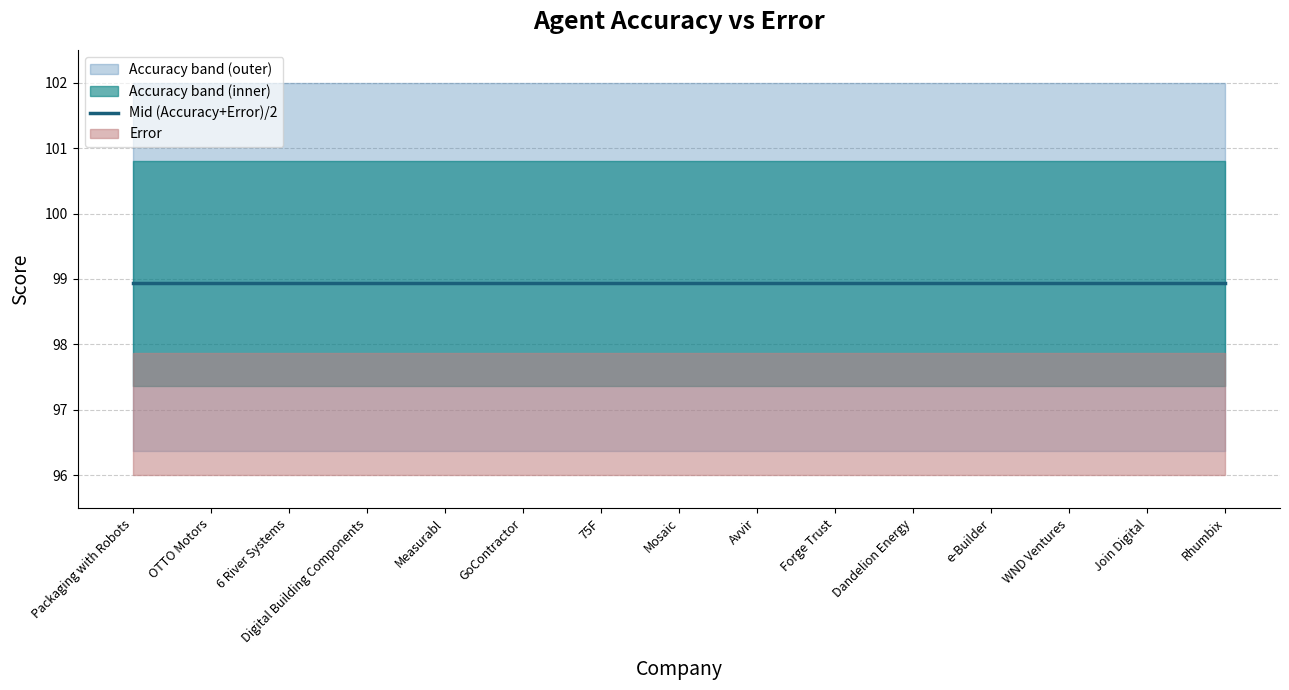

What is the total value across all series at e-Builder?

197.9